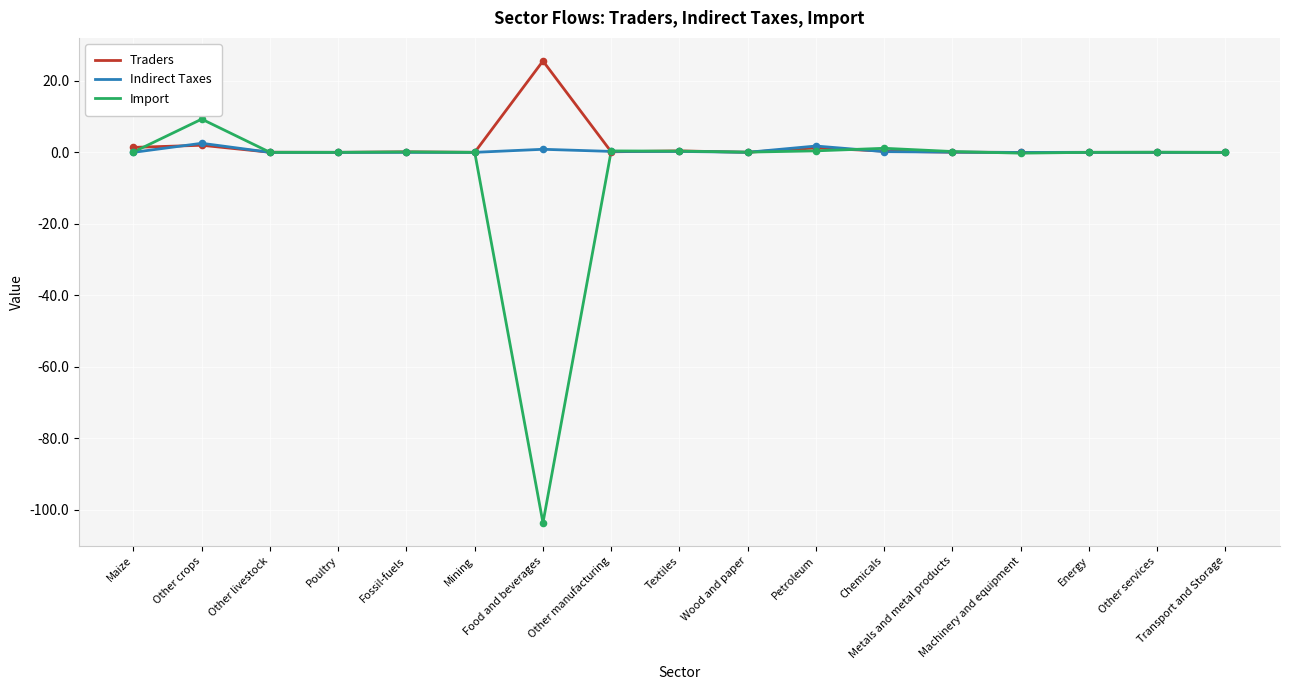

What is the highest value of the Traders series?

25.6